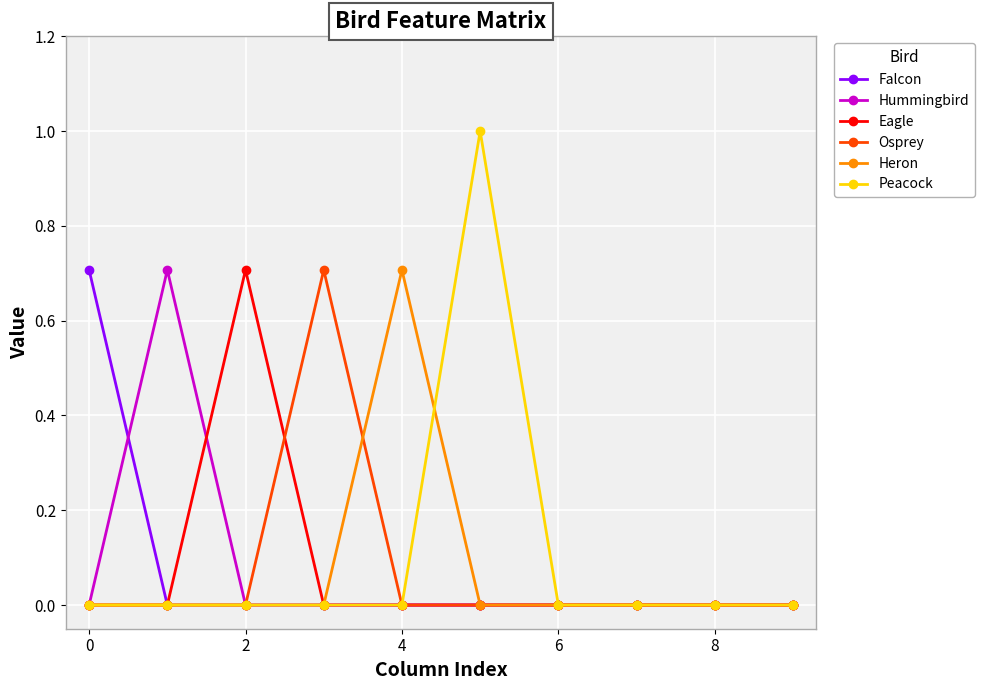

What is the average value of the Peacock series?

0.1